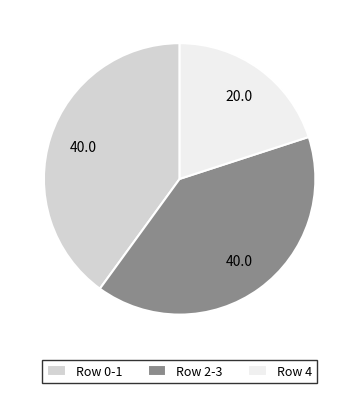

Count the number of slices in the pie.

3